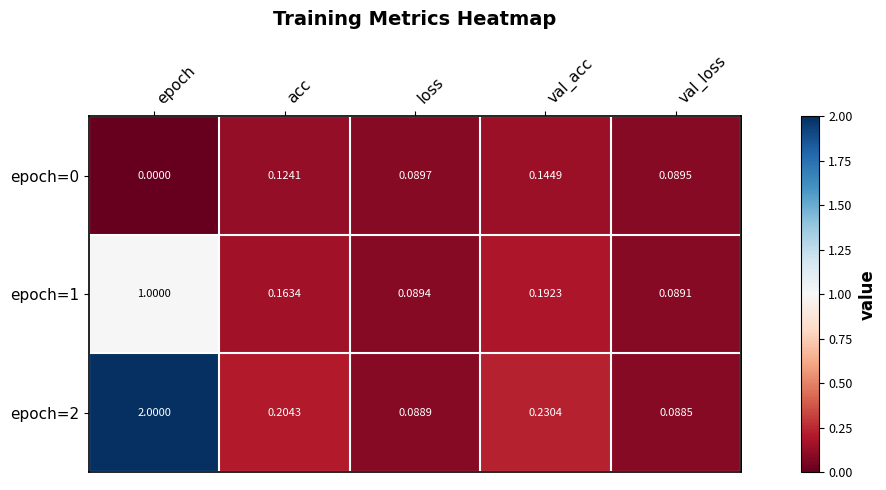

Rank the categories by epoch=0 value from highest to lowest.

val_acc, acc, loss, val_loss, epoch